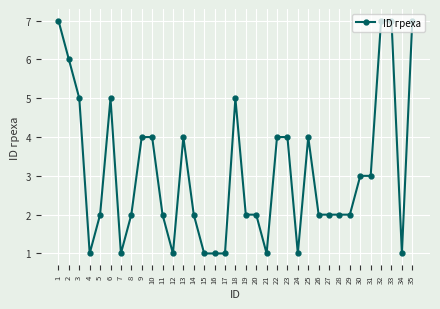

Where is the first local maximum?

6